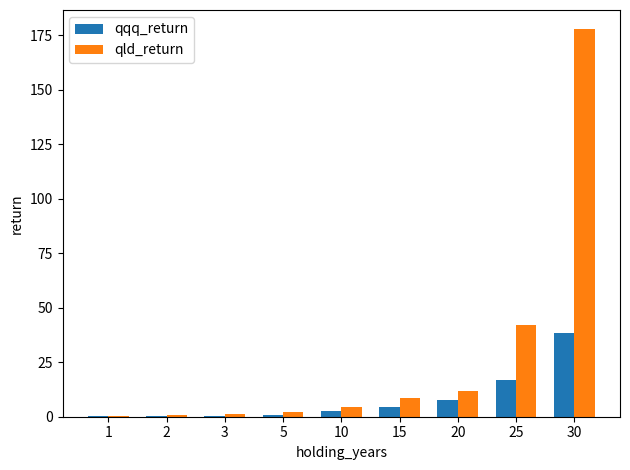

Which series has the largest total across all categories?

qld_return